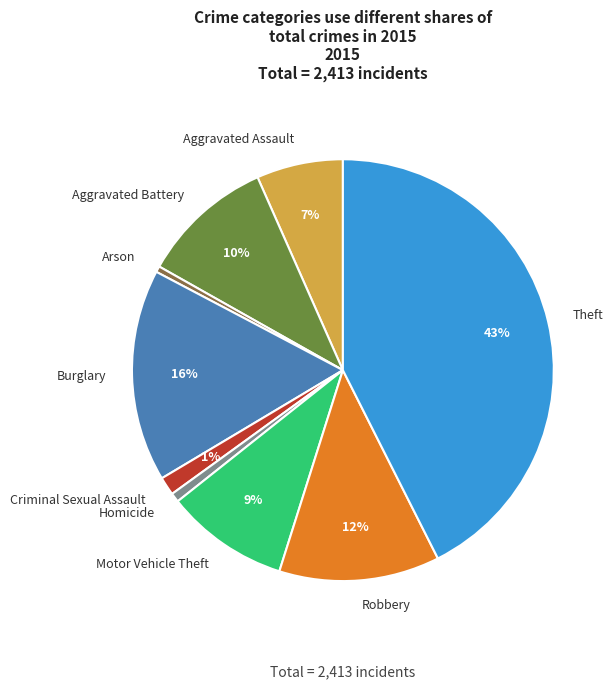

The Theft slice represents 31% of the pie. True or false?

False